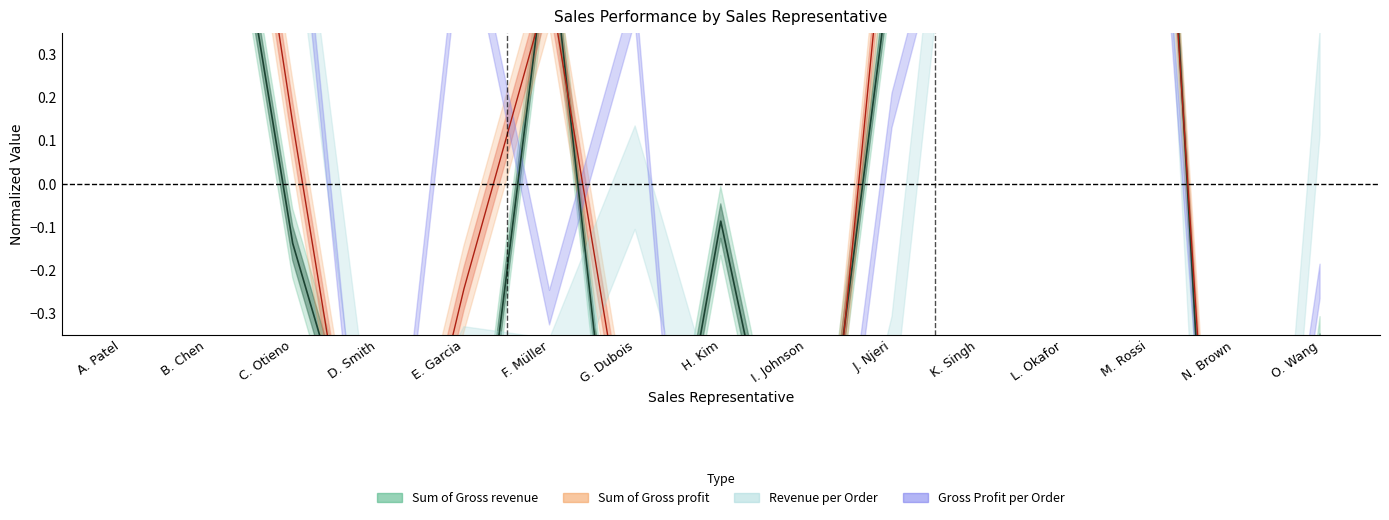

What is the greatest value displayed?

1.6